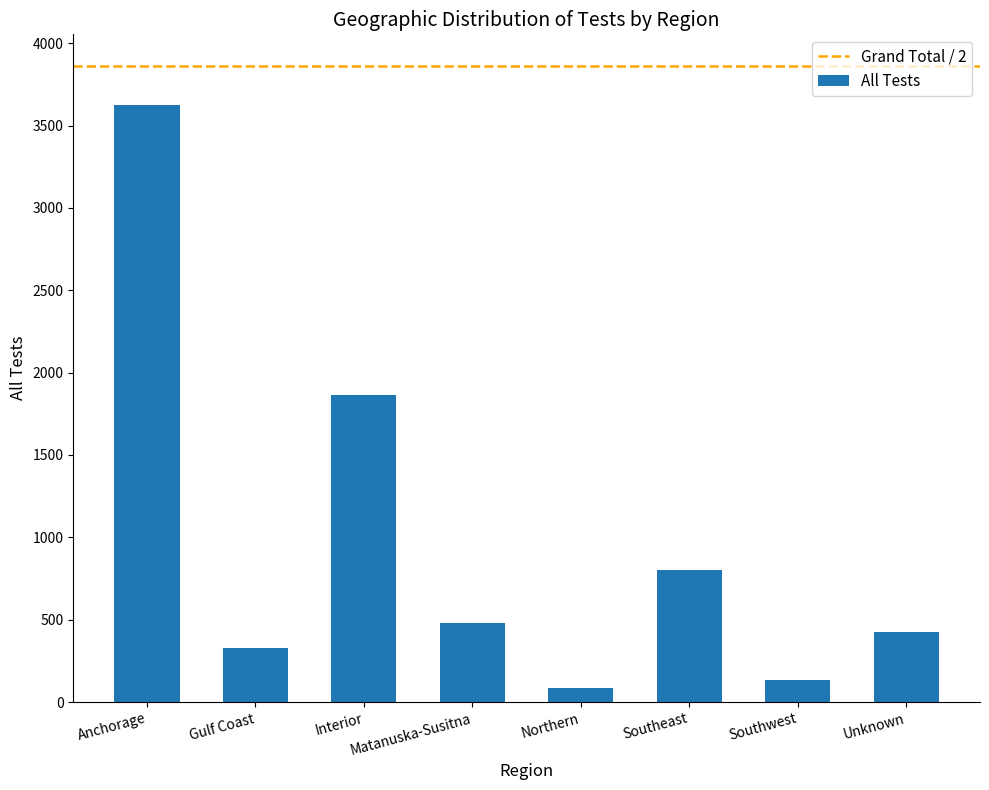

Which category has the lowest value across all series?

Northern